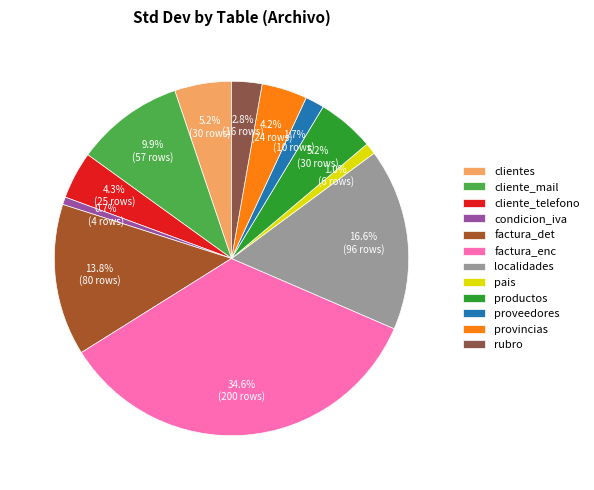

How many slices are in this pie chart?

12